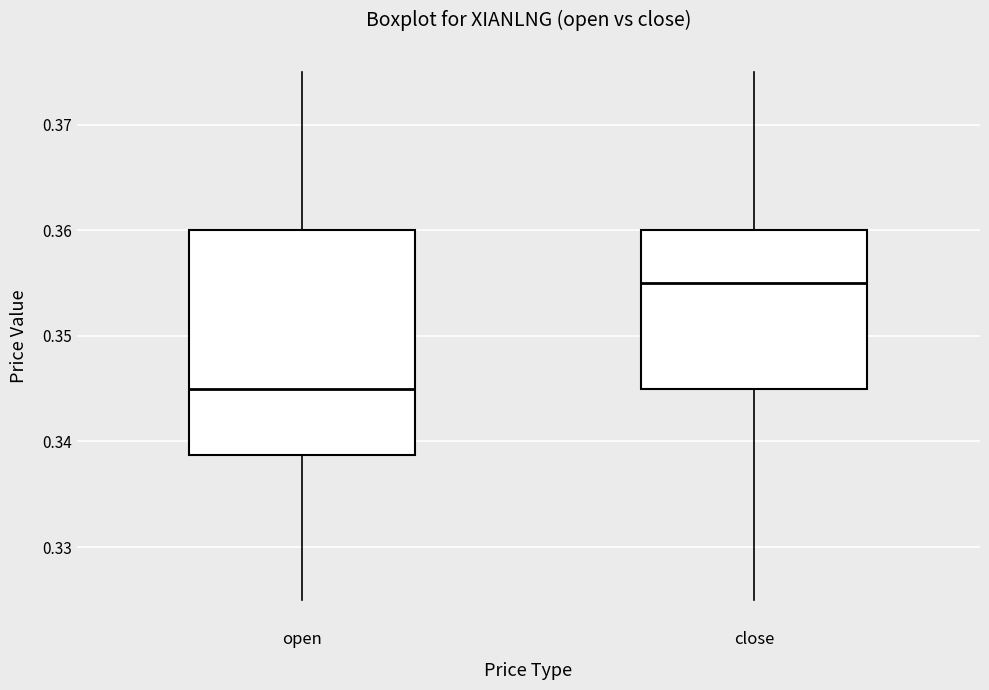

Comparing the boxes themselves (not the whiskers), which one is the tallest?

open